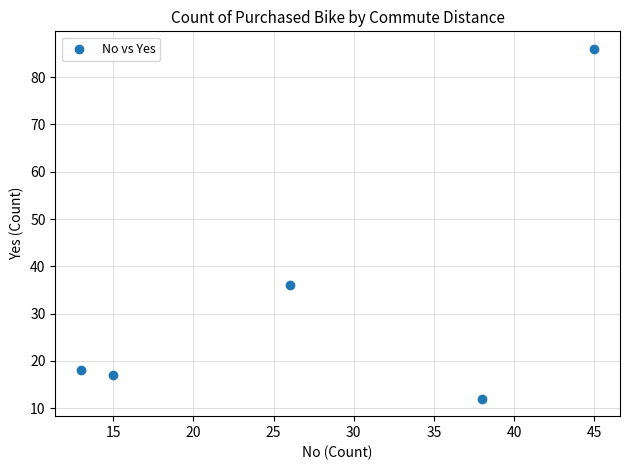

What is the average X value?

27